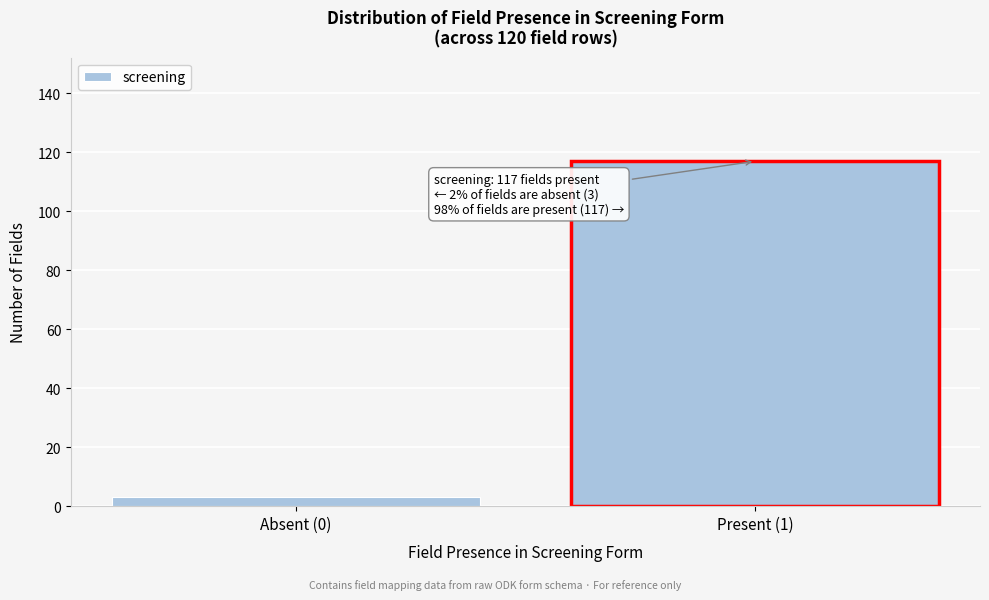

Reading left to right, what are all the values shown in this chart?

3	117